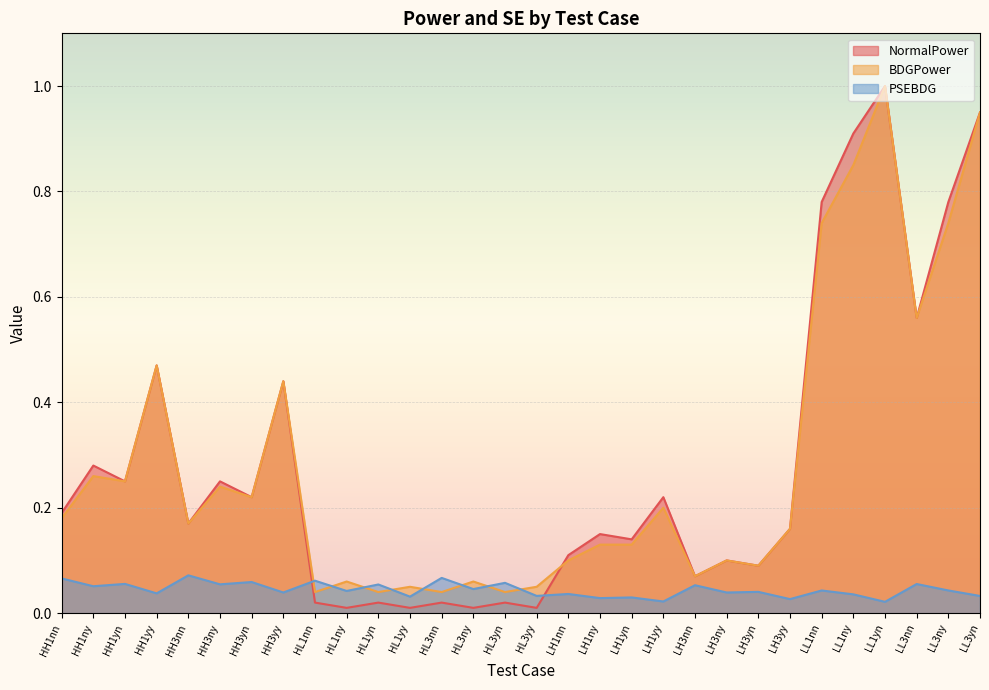

How many times do PSEBDG and NormalPower cross each other?

2